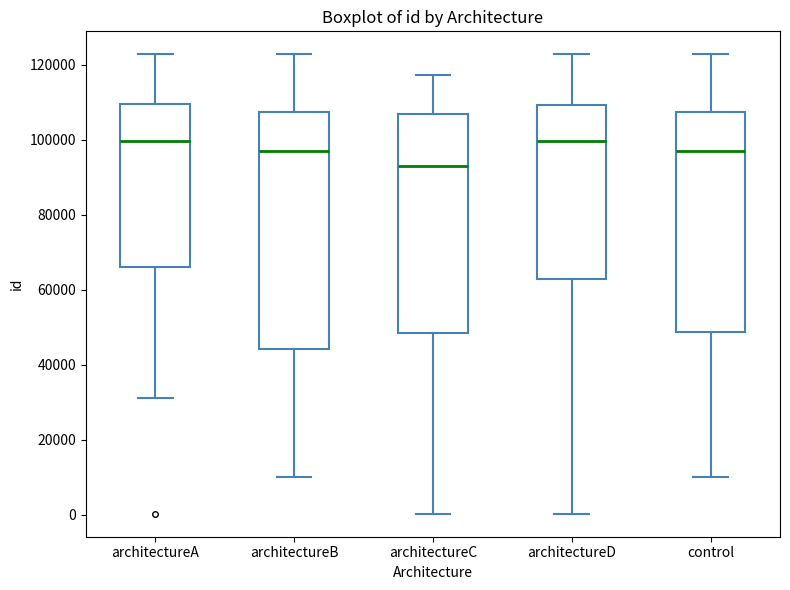

Where does the lower whisker of the box for control end on the y-axis? The values are not printed on the chart, so give them approximately, as read against the axis.

10000